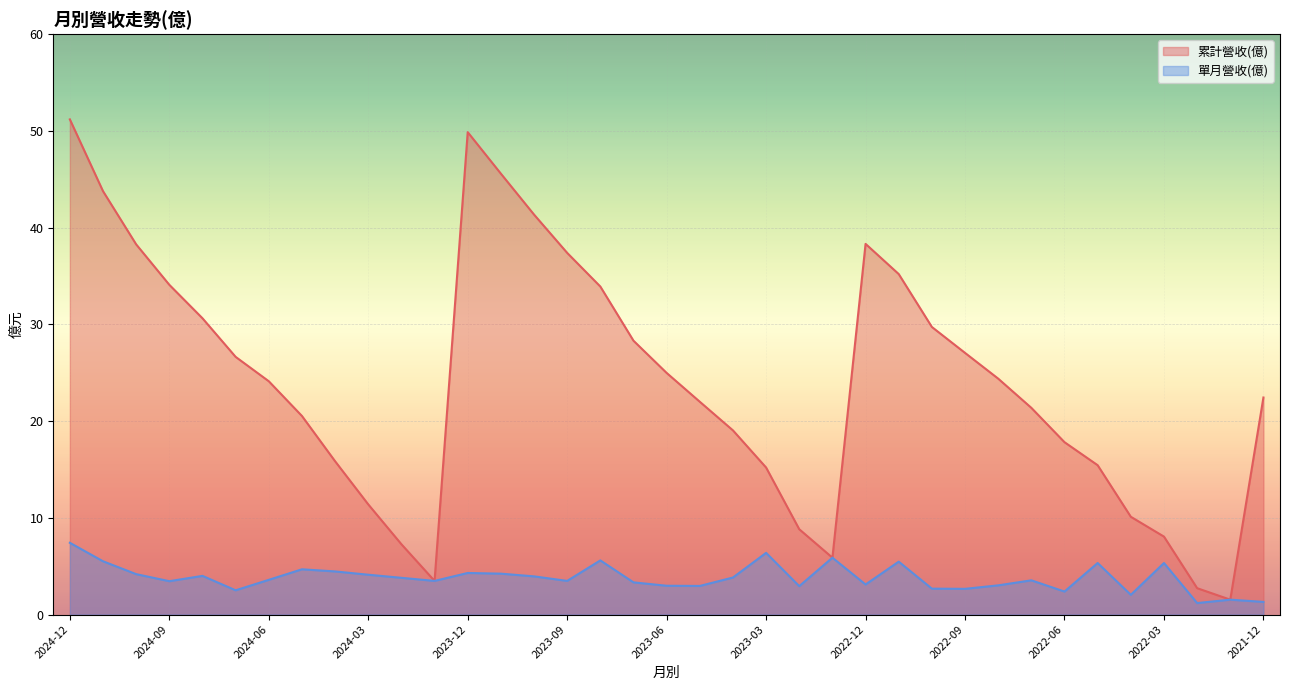

Reading left to right, list all the values displayed in this chart.

累計營收(億): 51.2	43.8	38.3	34.1	30.6	26.6	24.1	20.5	15.8	11.4	7.3	3.5	49.9	45.6	41.4	37.4	33.9	28.3	25.0	22.0	19.0	15.2	8.8	5.9	38.3	35.2	29.7	27.1	24.4	21.4	17.8	15.4	10.1	8.1	2.7	1.5	22.4
單月營收(億): 7.4	5.5	4.2	3.5	4.0	2.5	3.6	4.7	4.5	4.1	3.8	3.5	4.3	4.2	4.0	3.5	5.6	3.3	3.0	3.0	3.8	6.4	2.9	5.9	3.1	5.5	2.7	2.7	3.0	3.5	2.4	5.3	2.0	5.3	1.2	1.5	1.3